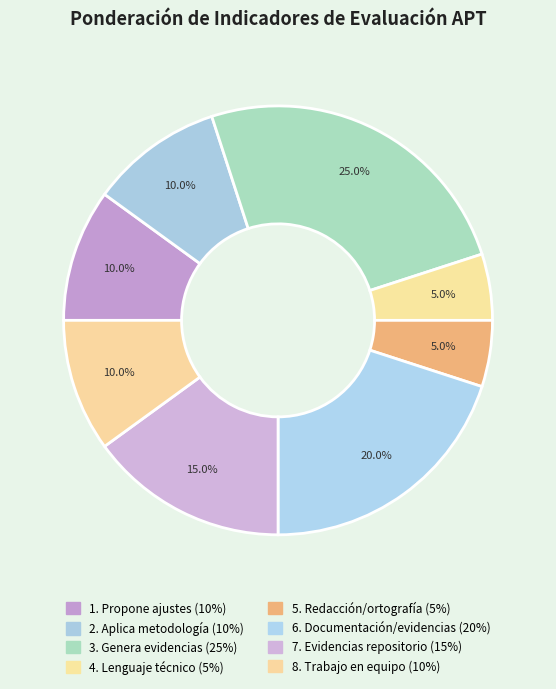

Is there any slice that represents more than half of the pie?

No